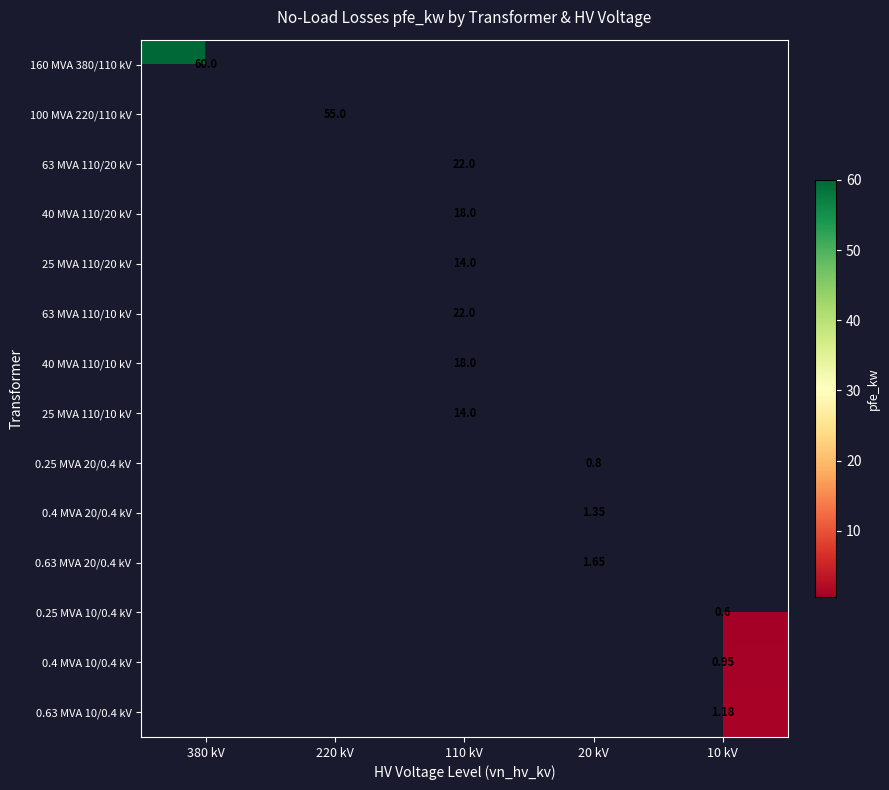

What is the sum of all 0.4 MVA 20/0.4 kV values?

1.4